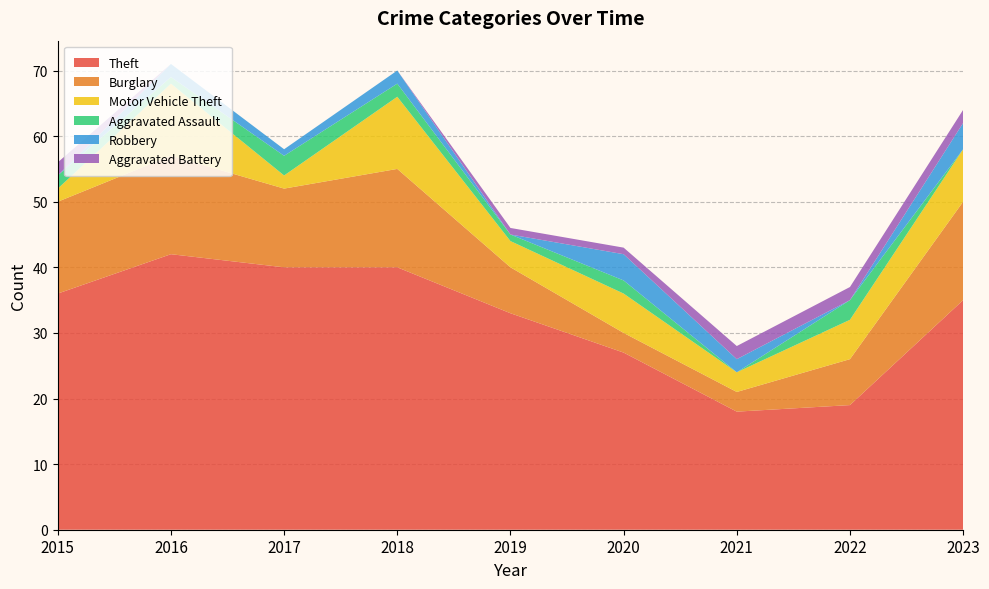

Reading left to right, list all the values displayed in this chart.

Theft: 36	42	40	40	33	27	18	19	35
Burglary: 14	15	12	15	7	3	3	7	15
Motor Vehicle Theft: 2	11	2	11	4	6	3	6	8
Aggravated Assault: 2	1	3	2	1	2	0	3	0
Robbery: 0	2	1	2	0	4	2	0	4
Aggravated Battery: 2	0	0	0	1	1	2	2	2